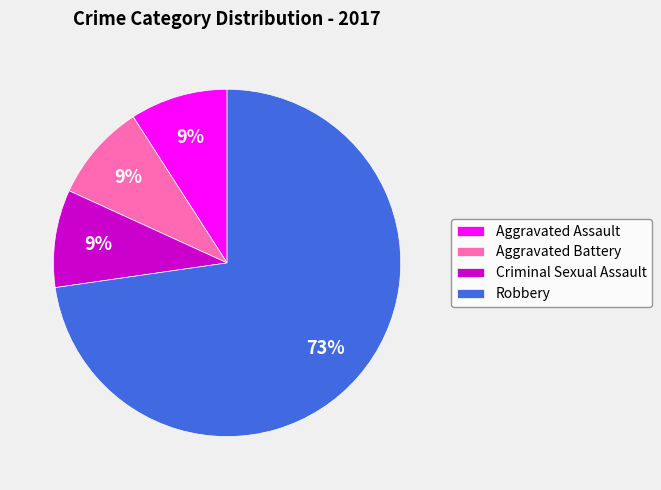

The Aggravated Battery slice represents 9% of the pie. True or false?

True